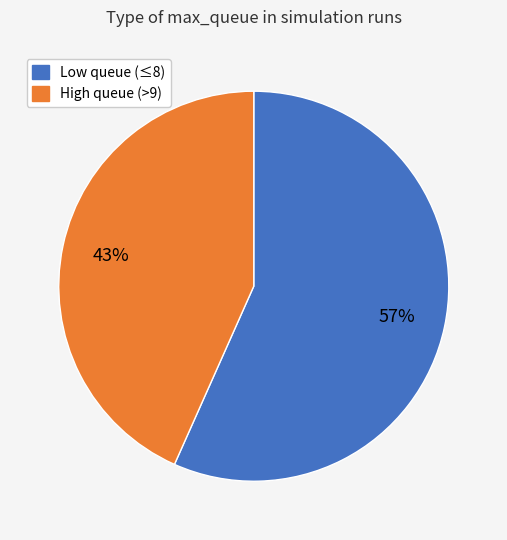

Is there a majority slice in this chart?

Yes